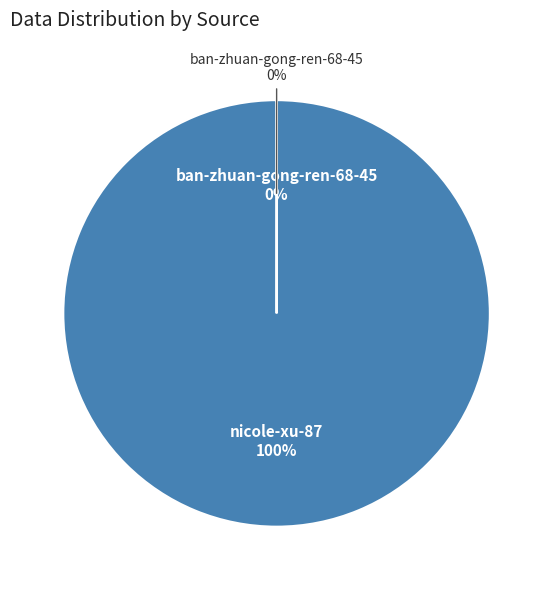

Between nicole-xu-87 and ban-zhuan-gong-ren-68-45, which is larger?

nicole-xu-87